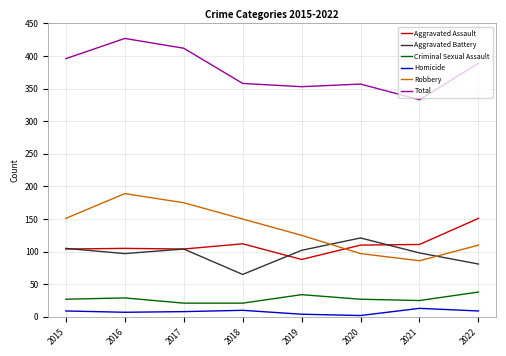

How many lines are shown in the chart?

6